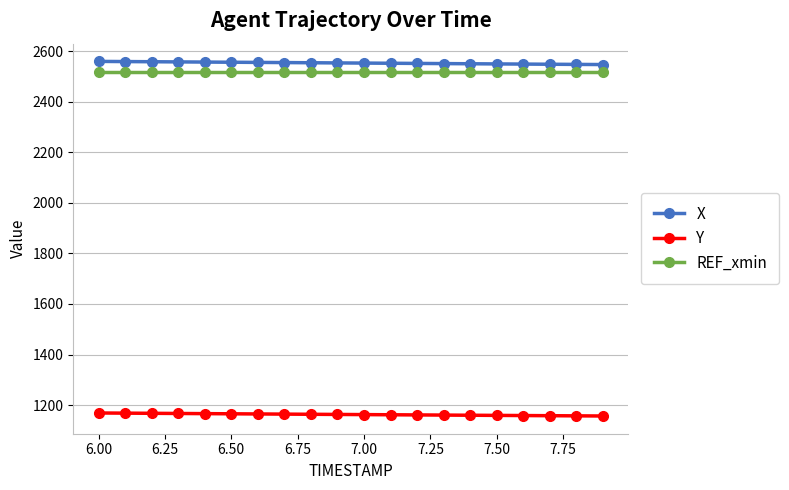

How many values in the X series are below 2554?

10